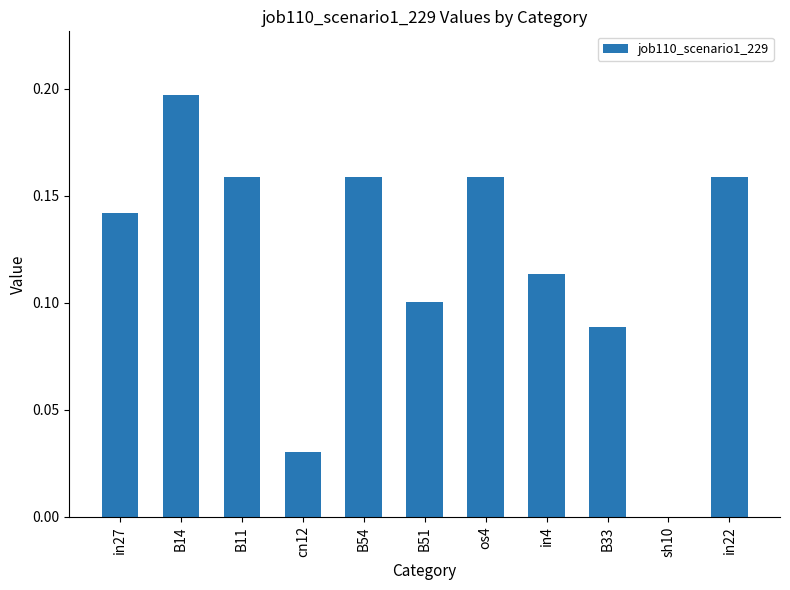

Does the chart contain stacked bars?

No